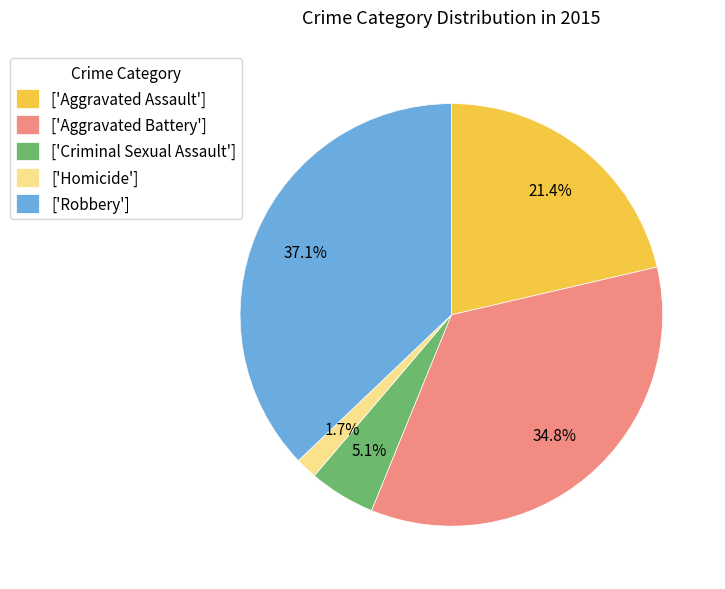

Which category has the smallest portion of the pie?

['Homicide']